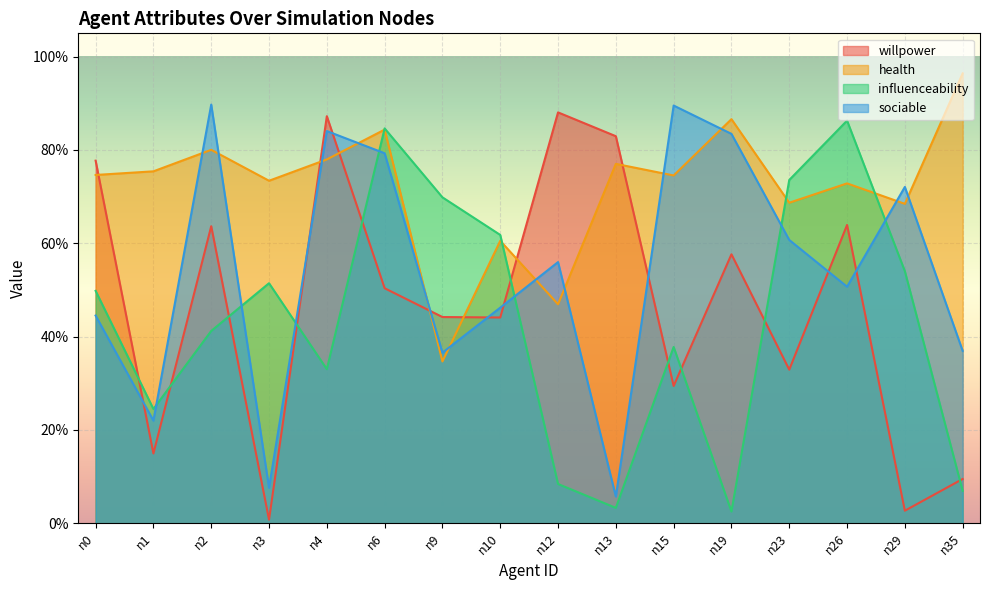

Reading left to right, what are all the values shown in this chart?

willpower: 0.8	0.1	0.6	0.0	0.9	0.5	0.4	0.4	0.9	0.8	0.3	0.6	0.3	0.6	0.0	0.1
health: 0.7	0.8	0.8	0.7	0.8	0.8	0.3	0.6	0.5	0.8	0.7	0.9	0.7	0.7	0.7	1.0
influenceability: 0.5	0.2	0.4	0.5	0.3	0.8	0.7	0.6	0.1	0.0	0.4	0.0	0.7	0.9	0.5	0.1
sociable: 0.4	0.2	0.9	0.1	0.8	0.8	0.4	0.5	0.6	0.1	0.9	0.8	0.6	0.5	0.7	0.4